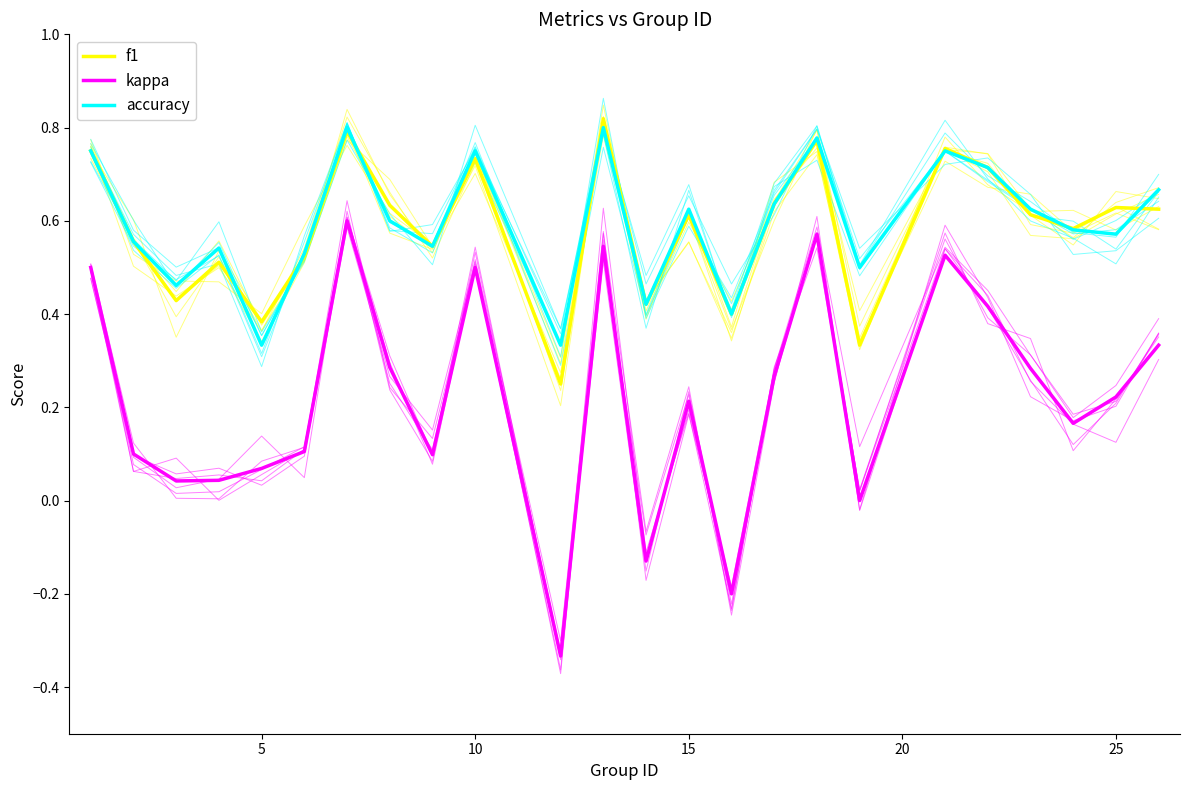

What is the greatest value displayed?

0.8